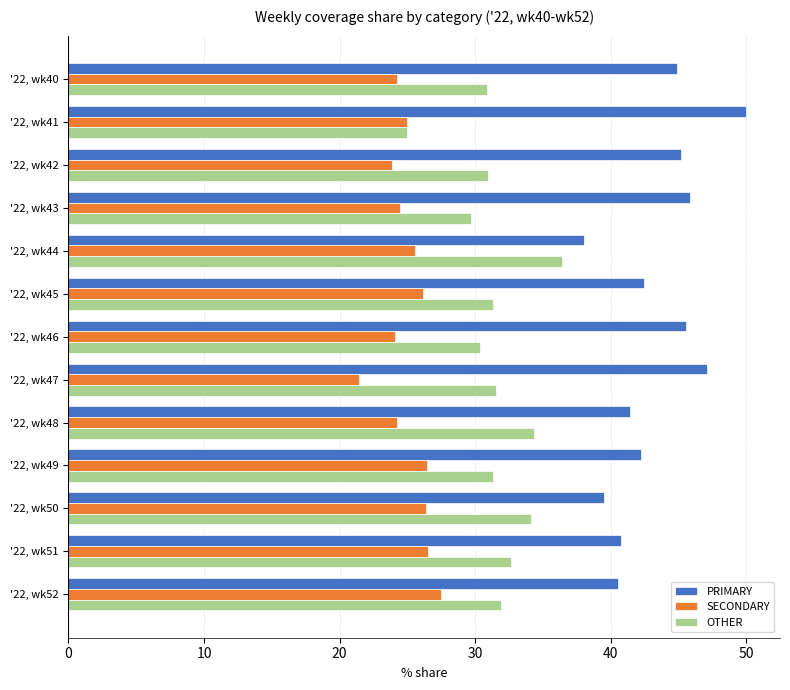

What is the difference between the maximum and second lowest values in the PRIMARY series?

10.5